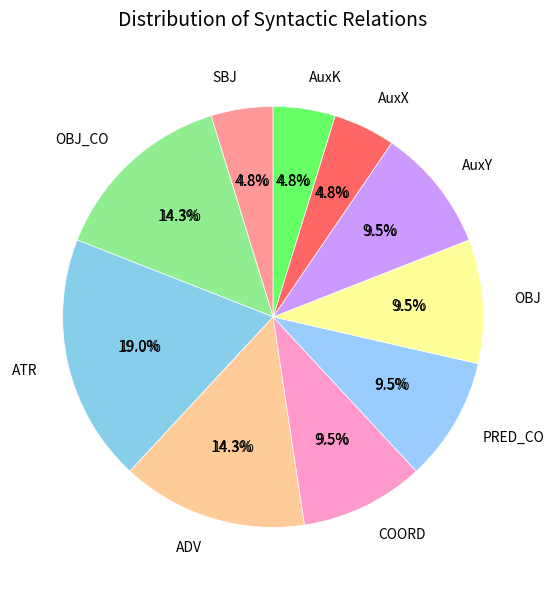

Is it true that ADV is 14% of the pie?

True